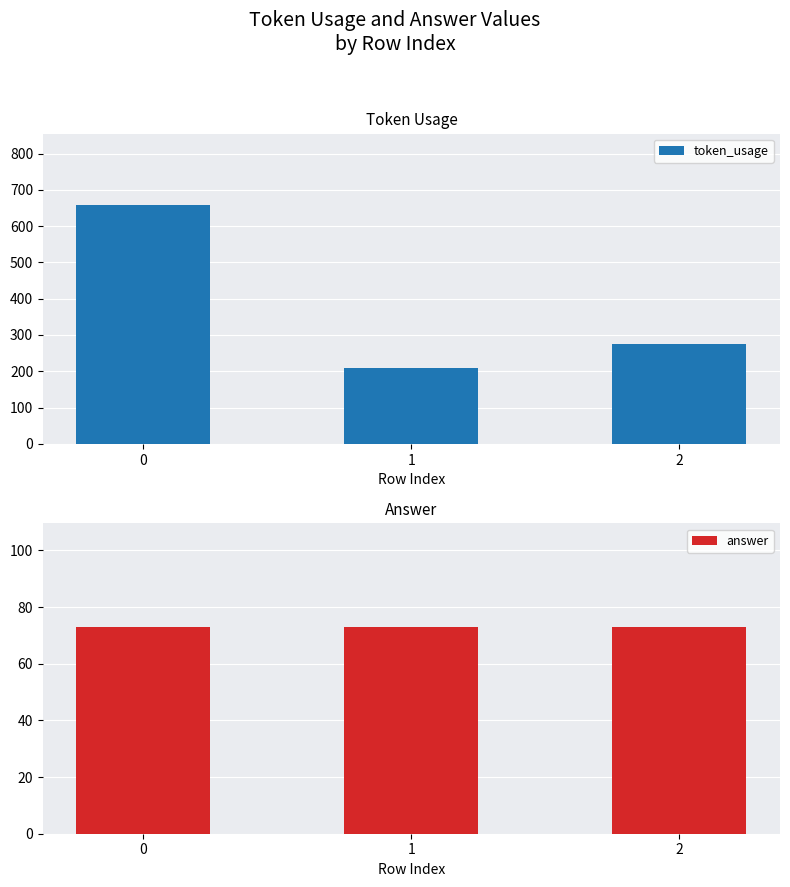

What are all the series names shown in the legend?

token_usage, answer